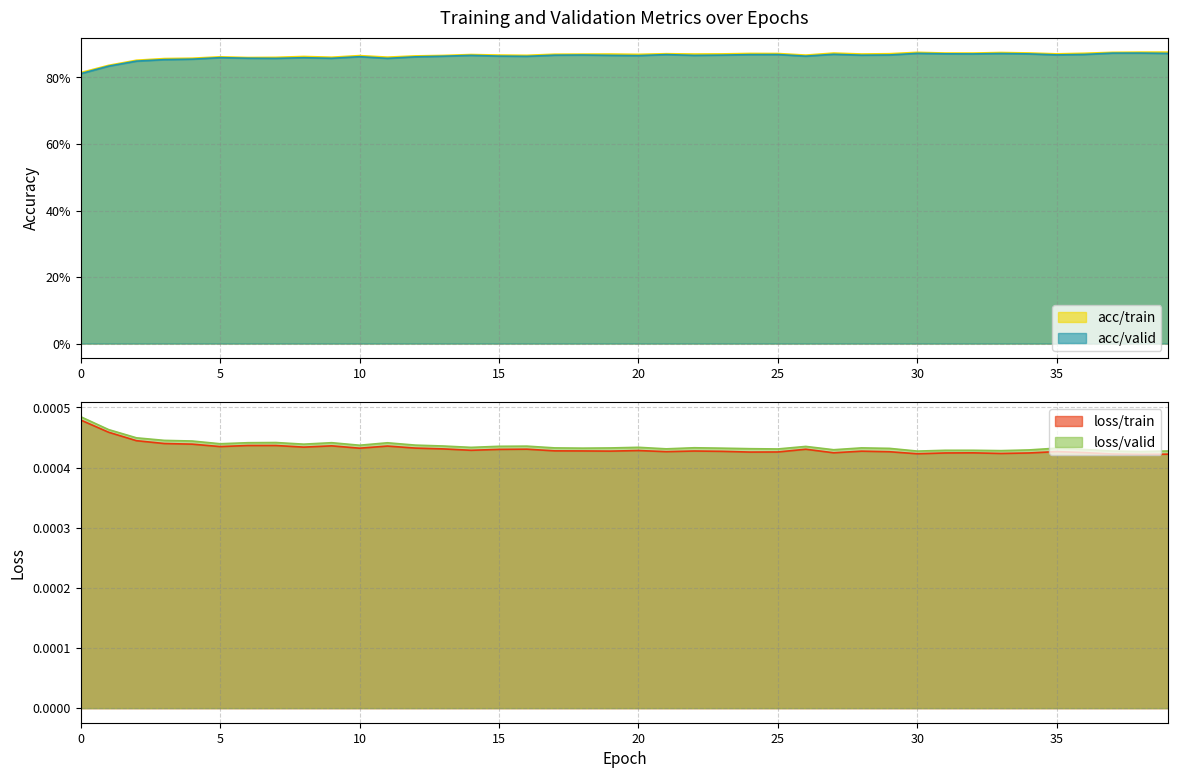

How many distinct data groups are displayed?

4